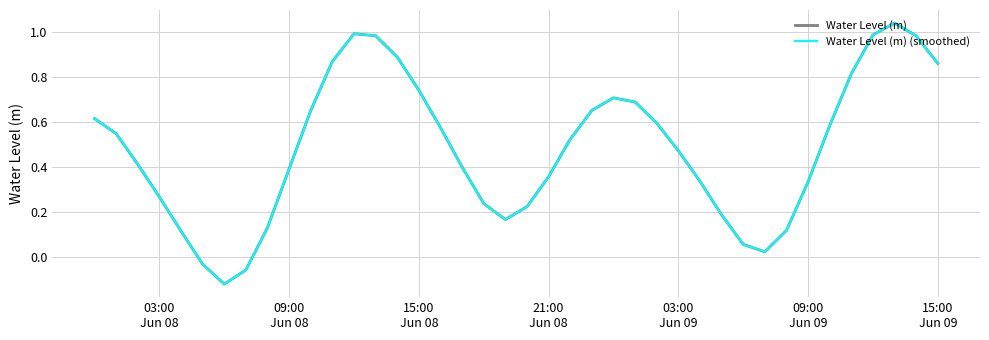

Does the chart display data point markers on the line(s)?

No